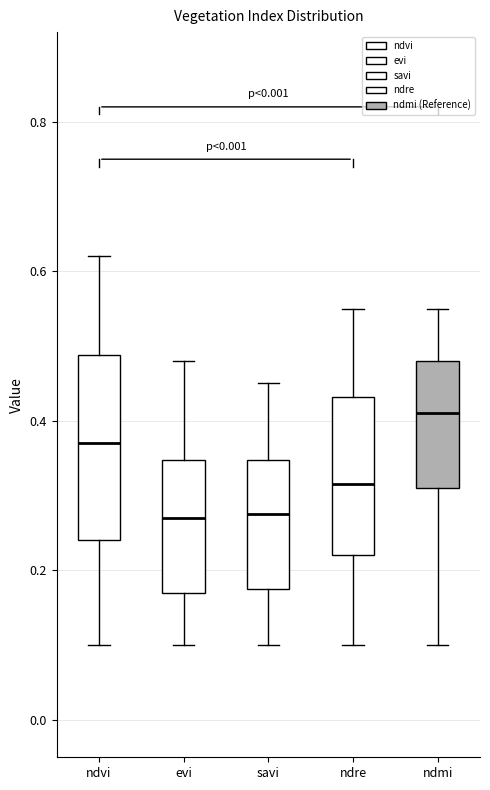

Reading left to right, read every box against the y-axis: the position of its median line, the range the box covers, and the ends of its whiskers. The values are not printed on the chart, so give them approximately, as read against the axis.

ndvi: median 0.38, box 0.24 to 0.48, whiskers 0.10 to 0.62
evi: median 0.28, box 0.18 to 0.34, whiskers 0.10 to 0.48
savi: median 0.28, box 0.18 to 0.34, whiskers 0.10 to 0.46
ndre: median 0.32, box 0.22 to 0.44, whiskers 0.10 to 0.56
ndmi: median 0.42, box 0.32 to 0.48, whiskers 0.10 to 0.56